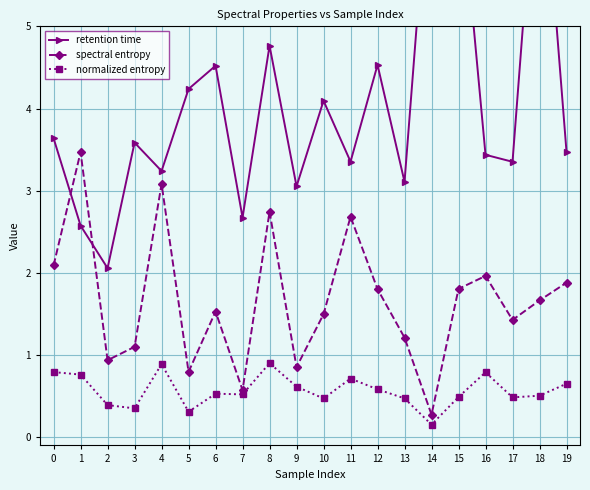

In normalized entropy, how many points are higher than both neighbors (excluding endpoints)?

5